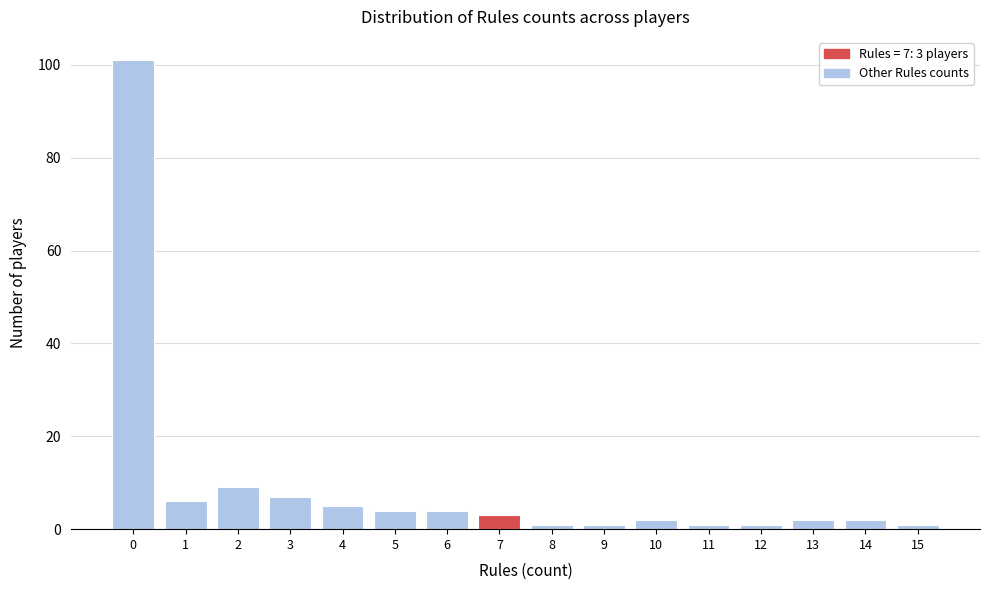

Reading right to left, list all the values displayed in this chart.

15=1	14=2	13=2	12=1	11=1	10=2	9=1	8=1	7=3	6=4	5=4	4=5	3=7	2=9	1=6	0=101